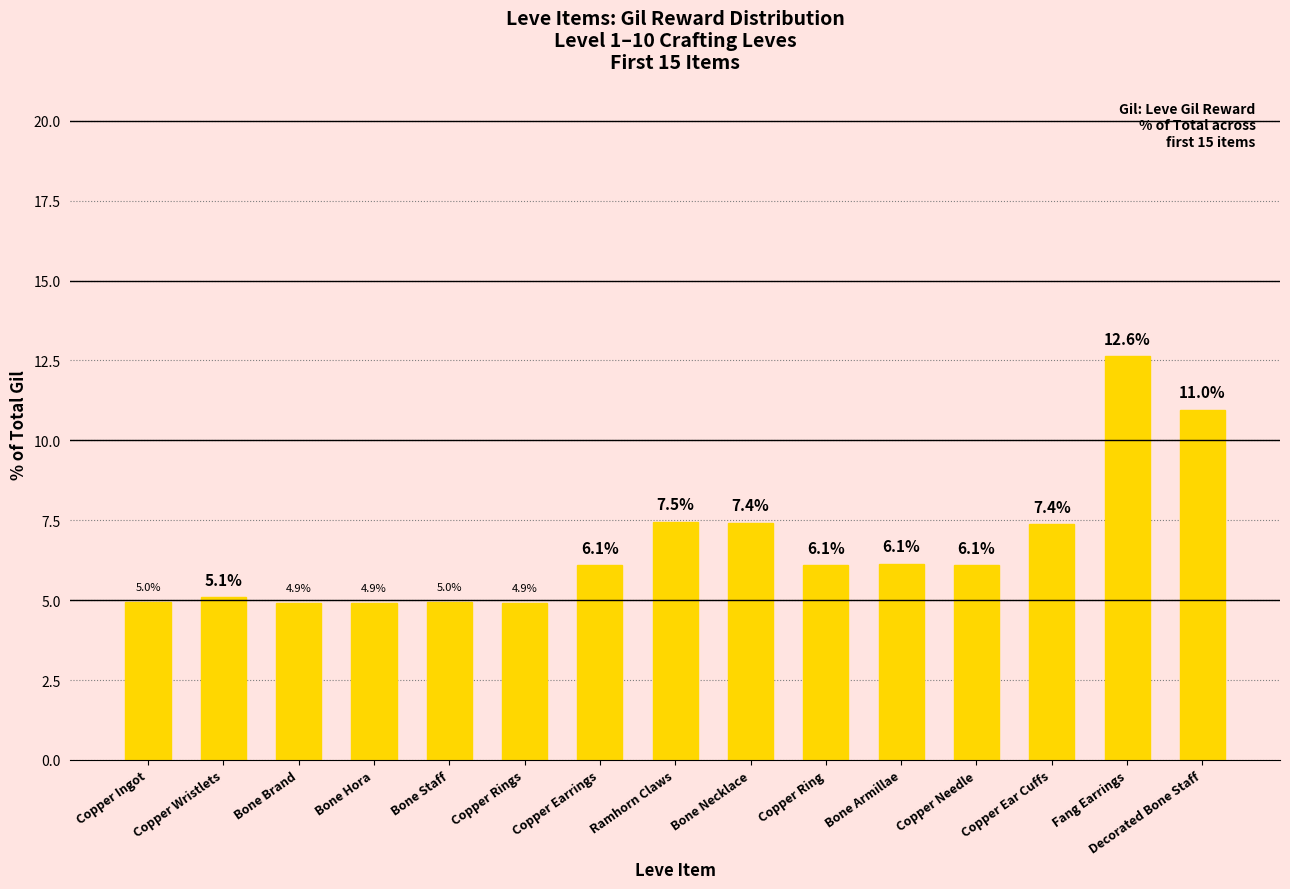

What is the smallest value displayed?

4.9